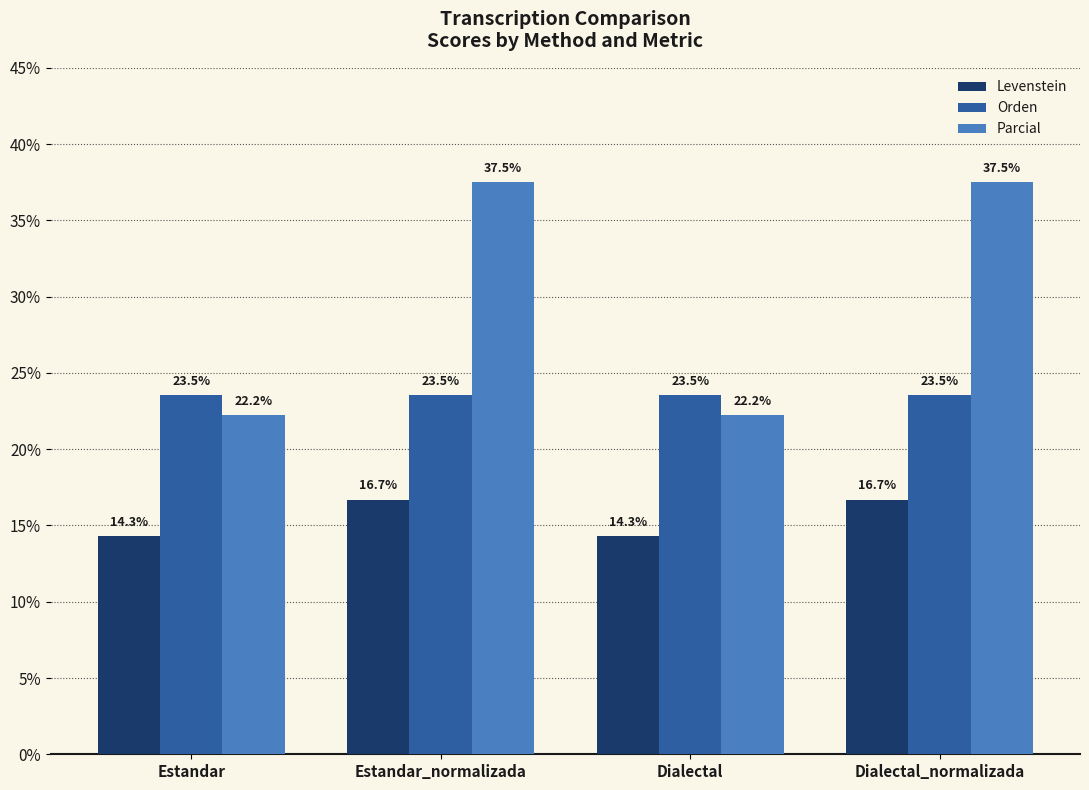

What is the value of the Parcial bar at the 4th from the left?

37.5